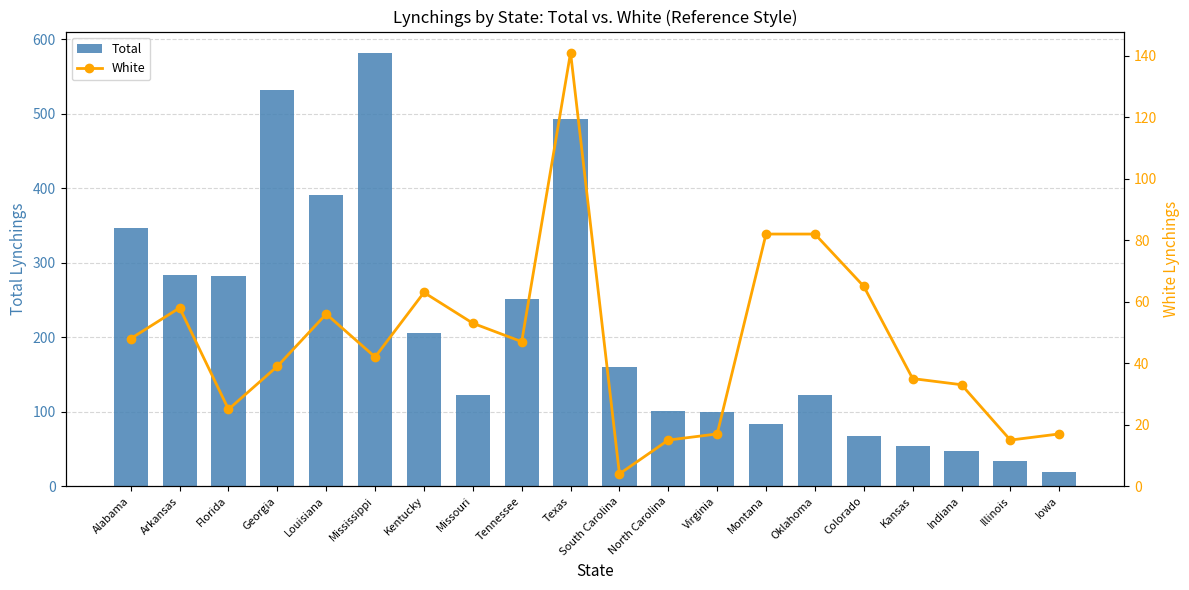

What is the value of the White bar at the 9th from the left?

47